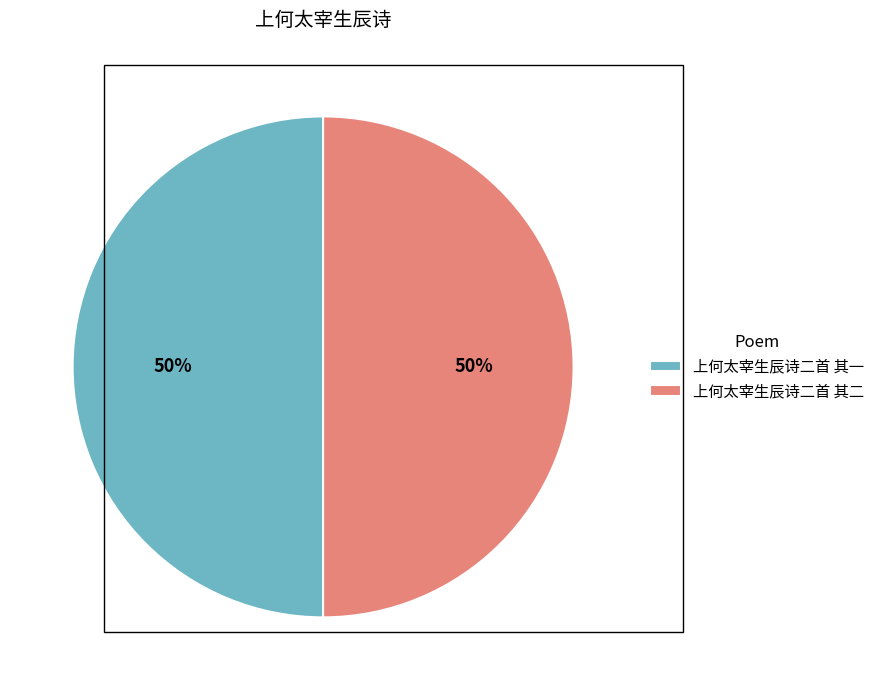

How many segments does this pie chart have?

2